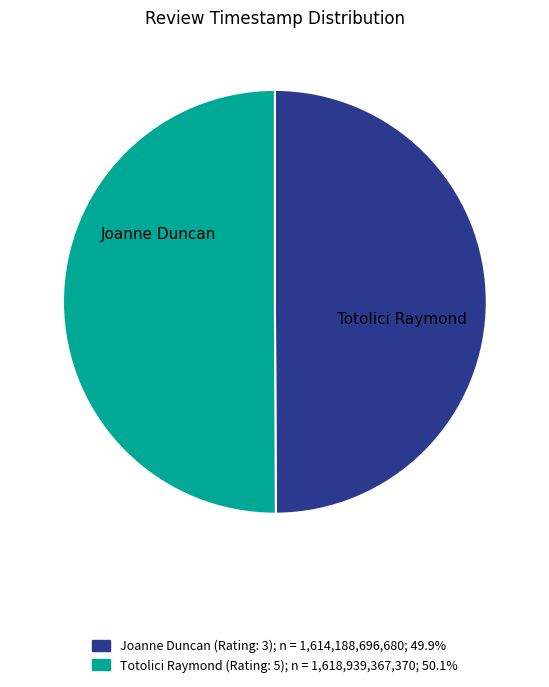

What is the ratio of the value at Totolici Raymond (Rating: 5); n = 1,618,939,367,370; 50.1% to the value at Joanne Duncan (Rating: 3); n = 1,614,188,696,680; 49.9%?

1.0